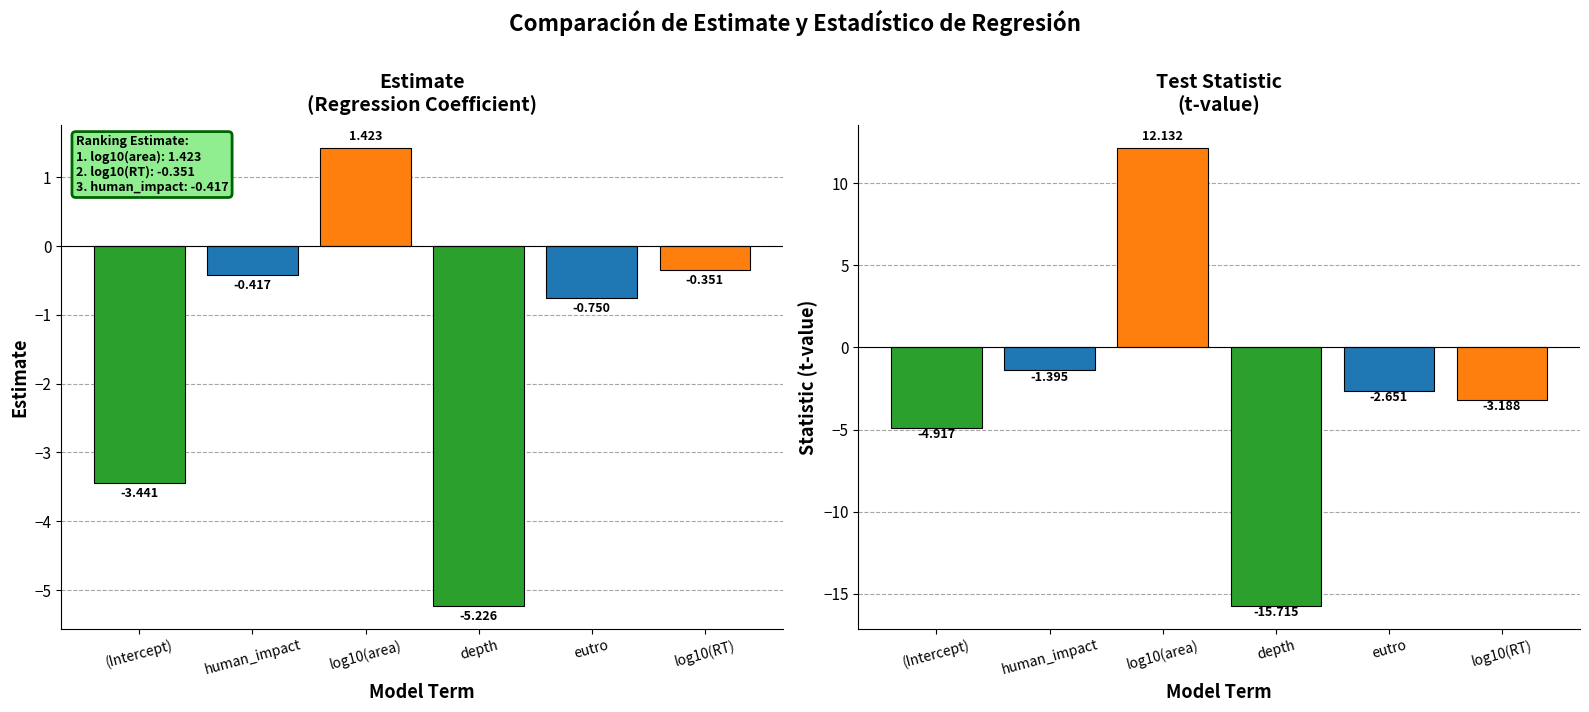

What is the label of the 6th bar from the right?

(Intercept)